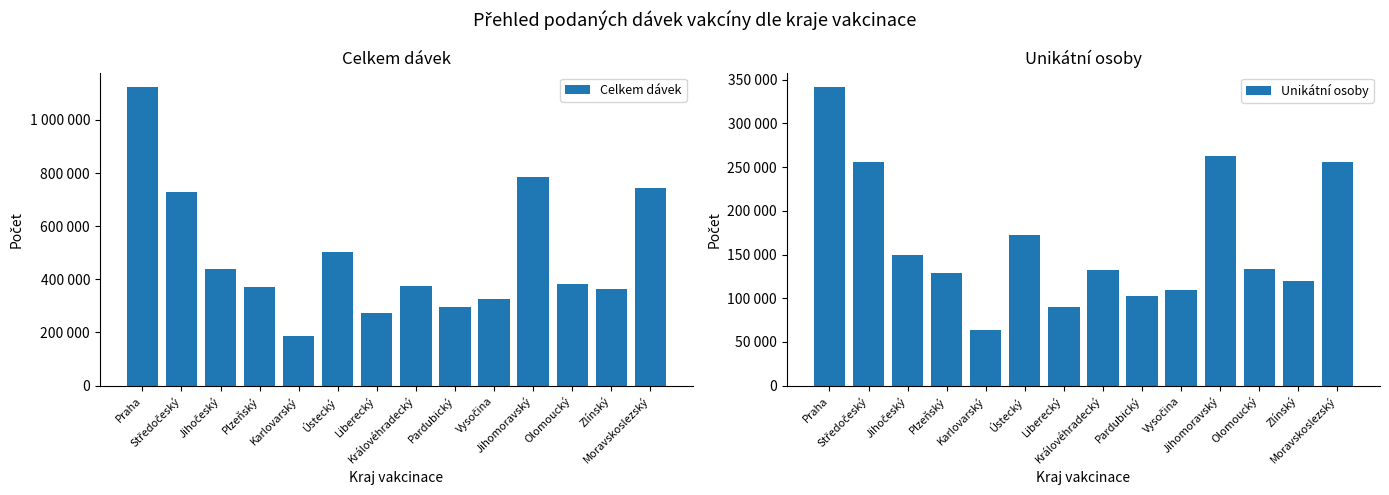

Rank the series at Jihomoravský from lowest to highest value.

Unikátní osoby, Celkem dávek